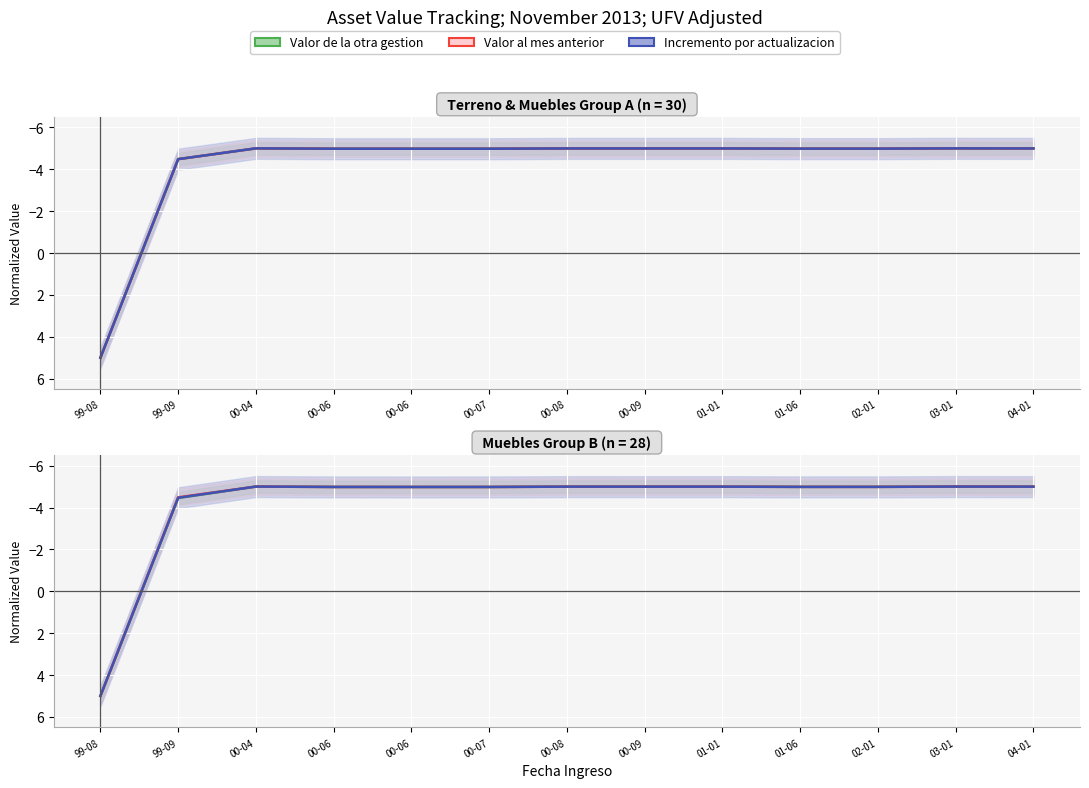

Is this an area chart (filled region under the line)?

No